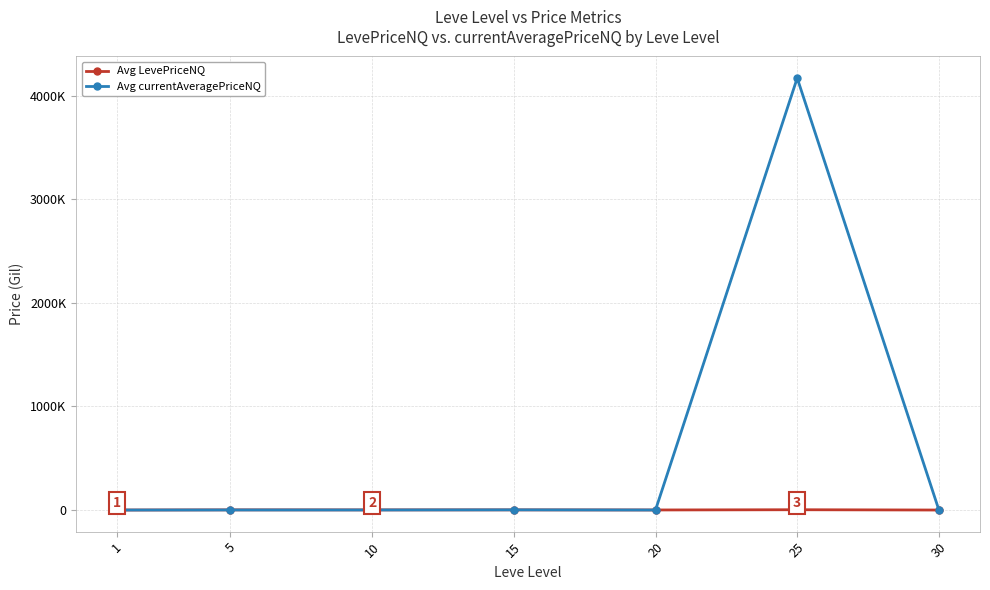

What are all the series names shown in the legend?

Avg LevePriceNQ, Avg currentAveragePriceNQ